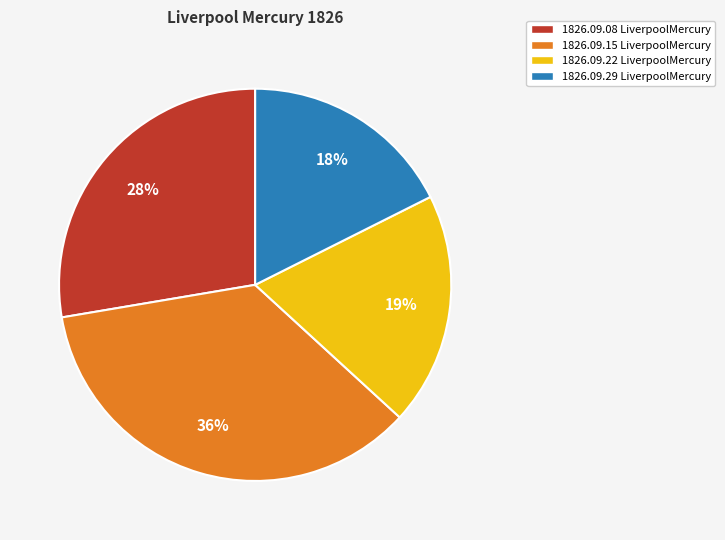

To the nearest percent, what is the average slice percentage?

25%